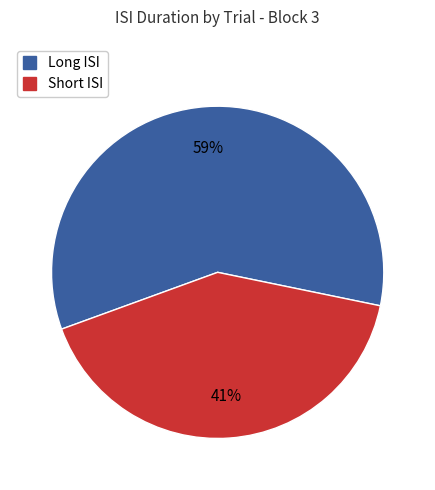

Does any single category account for the majority?

Yes